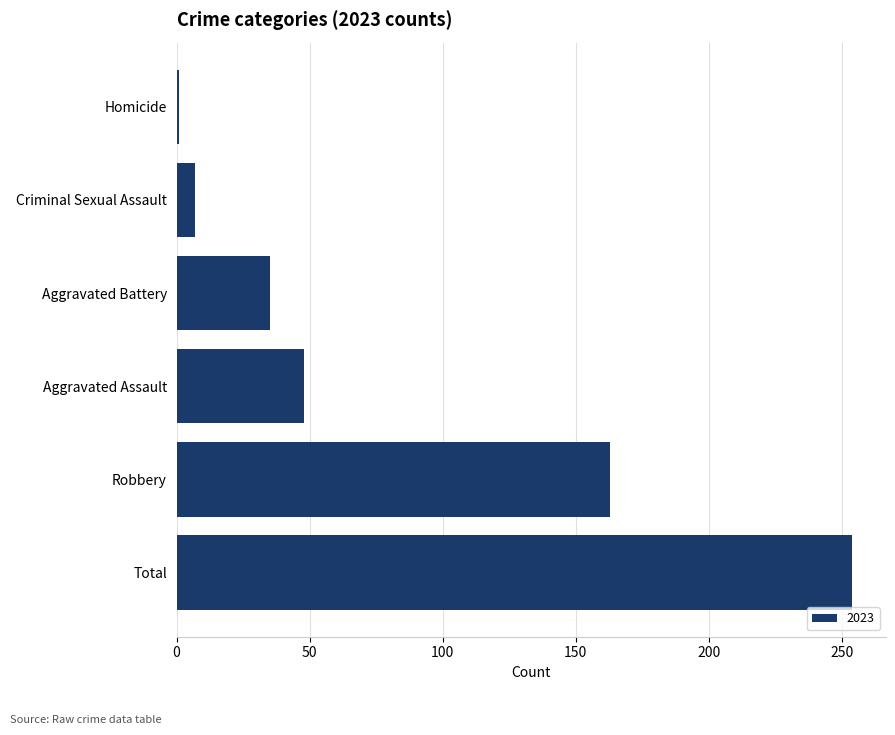

What is the greatest value displayed?

254